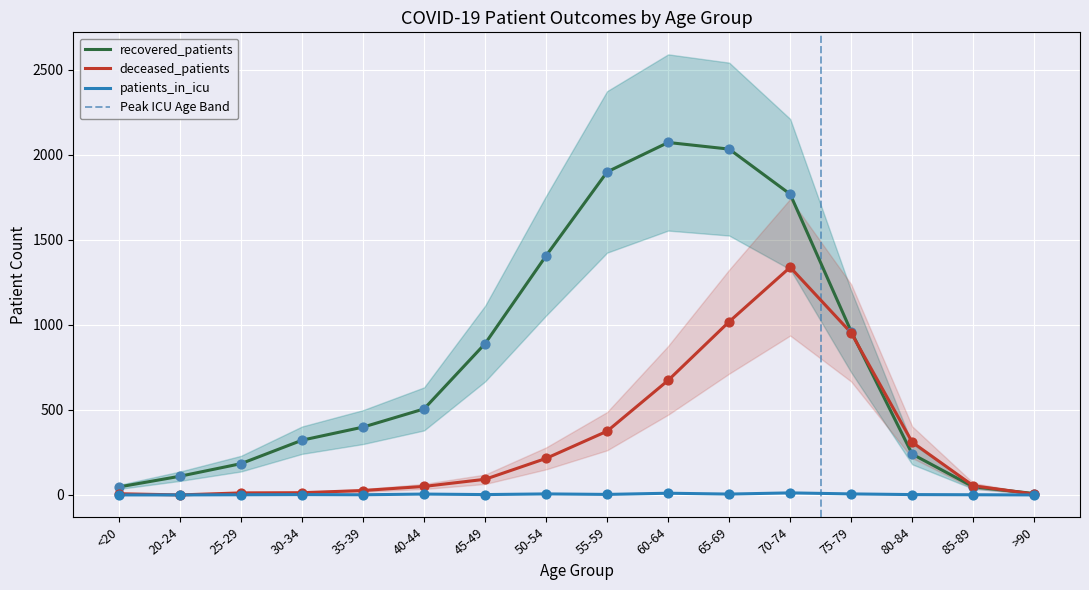

Which series has the widest spread of Y values?

recovered_patients